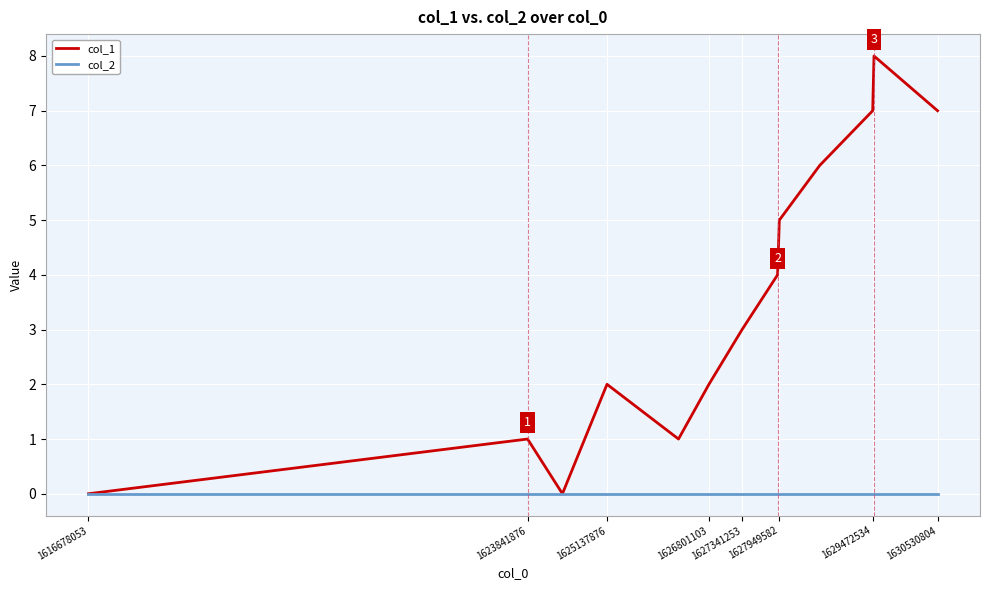

List the series in order of their overall mean, lowest first.

col_2, col_1